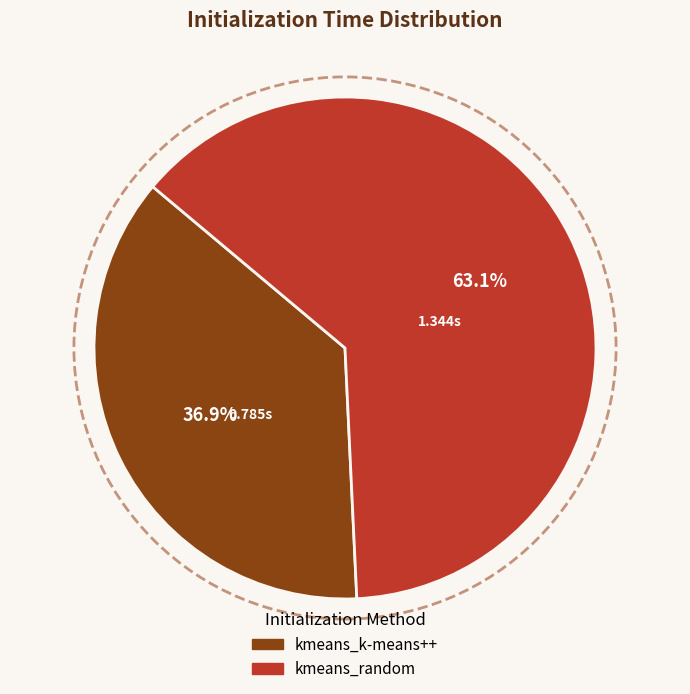

Approximately how many times larger is the value at kmeans_k-means++ compared to kmeans_random?

0.6